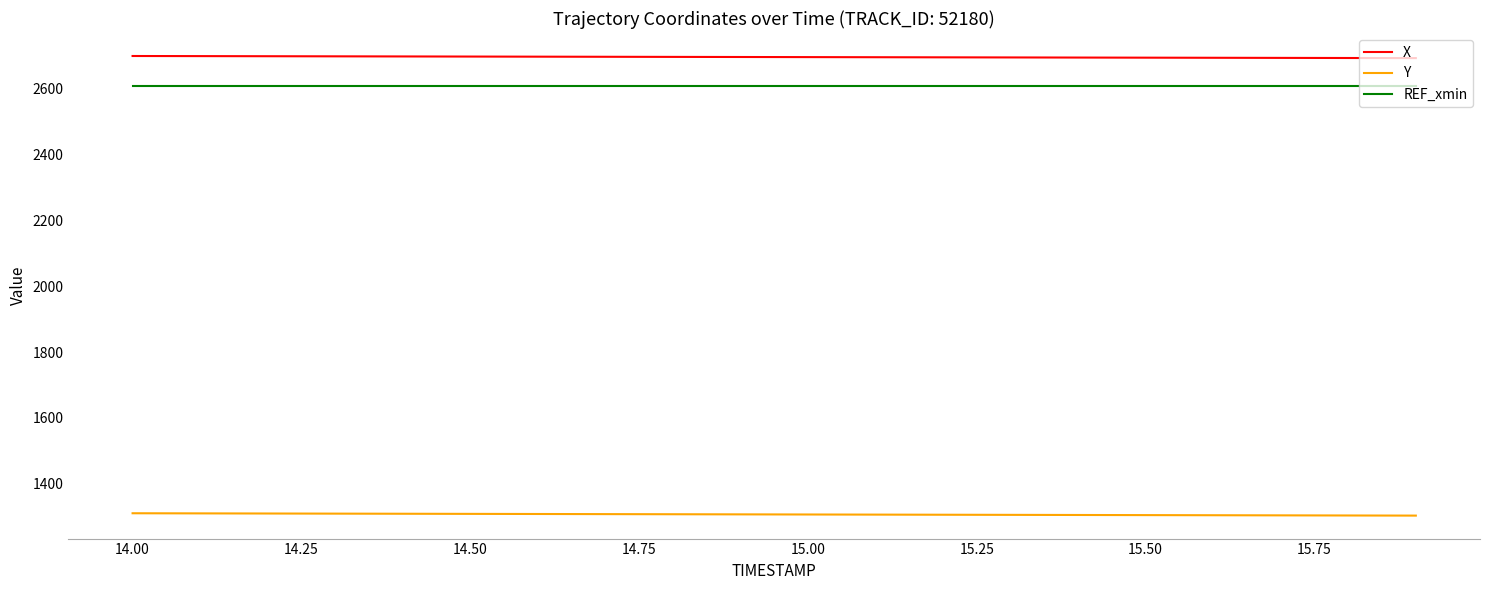

True or false: X and Y intersect in this chart.

False